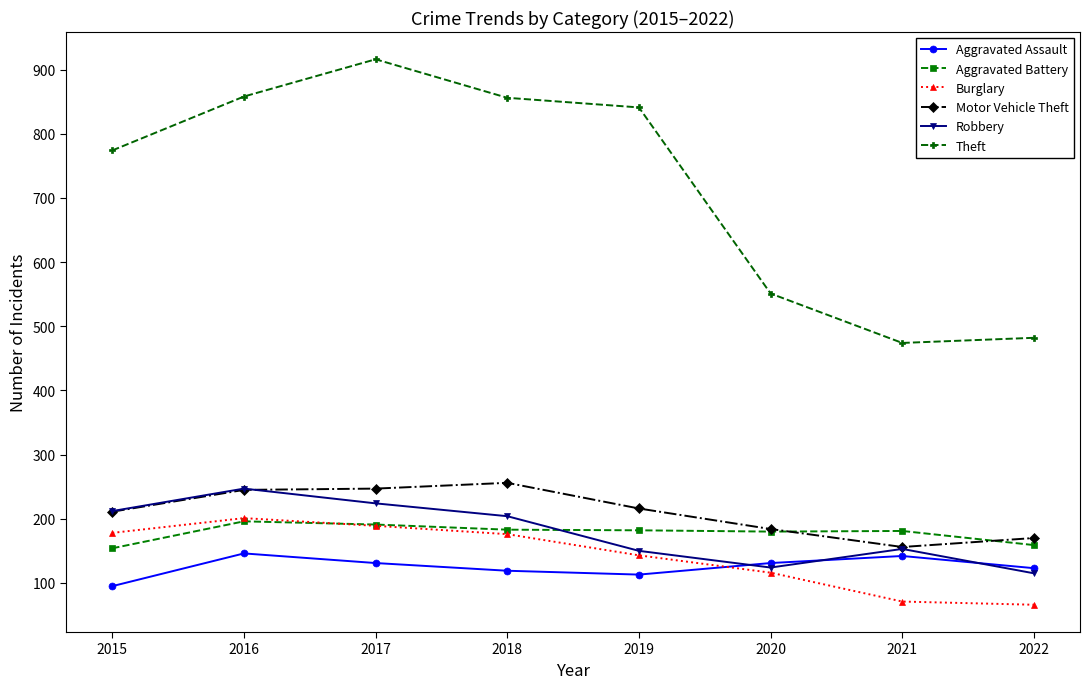

What is the value of the Motor Vehicle Theft point at the 6th from the left?

184